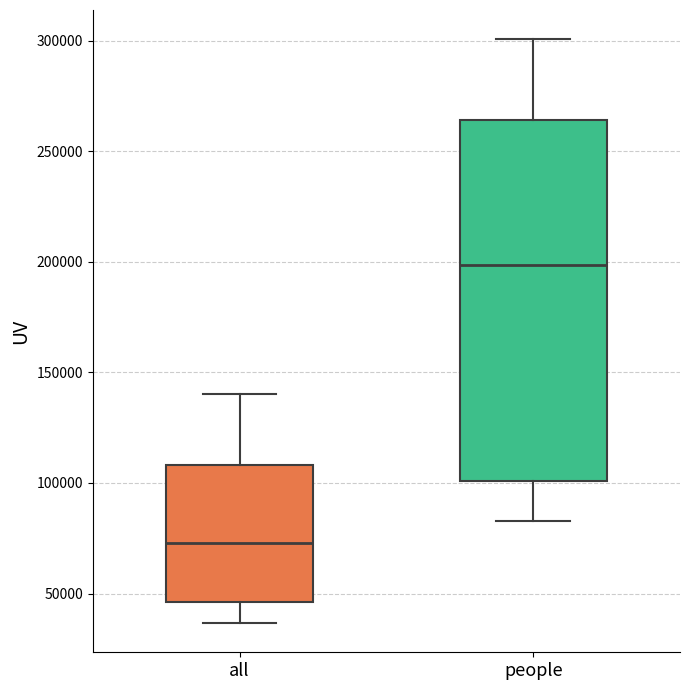

Reading left to right, transcribe this box plot: for each box, give where its median line is, the range the box spans, and where its two whiskers end, as read against the y-axis. The values are not printed on the chart, so give them approximately, as read against the axis.

all: median 75000, box 45000 to 110000, whiskers 35000 to 140000
people: median 200000, box 100000 to 265000, whiskers 85000 to 300000